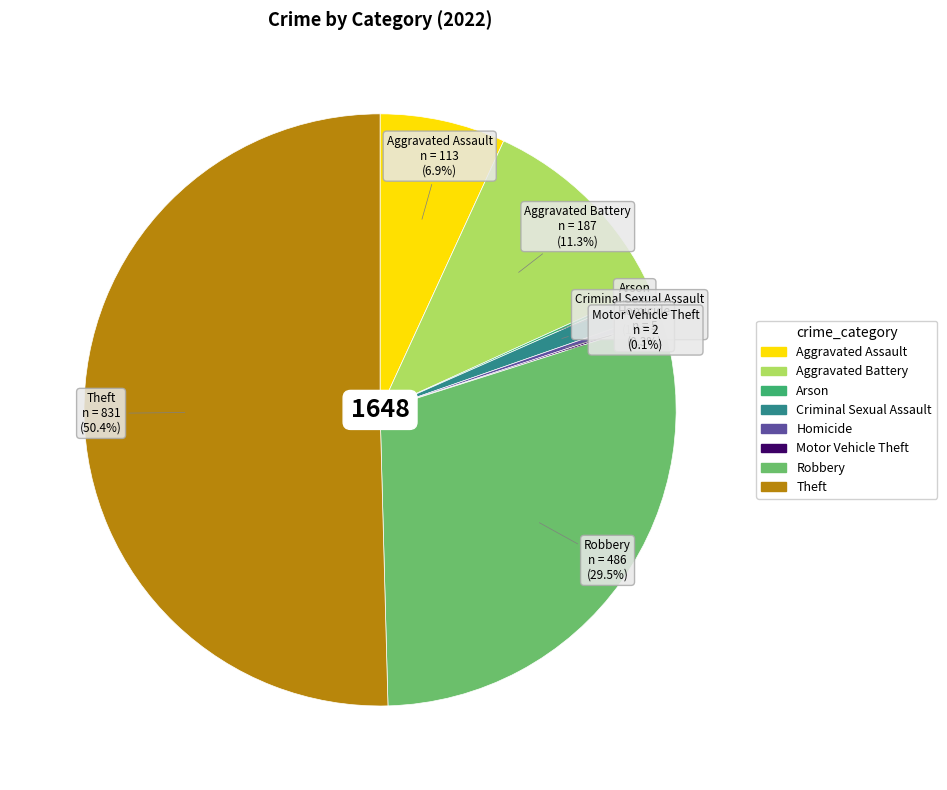

What is the largest slice in the pie chart?

Theft